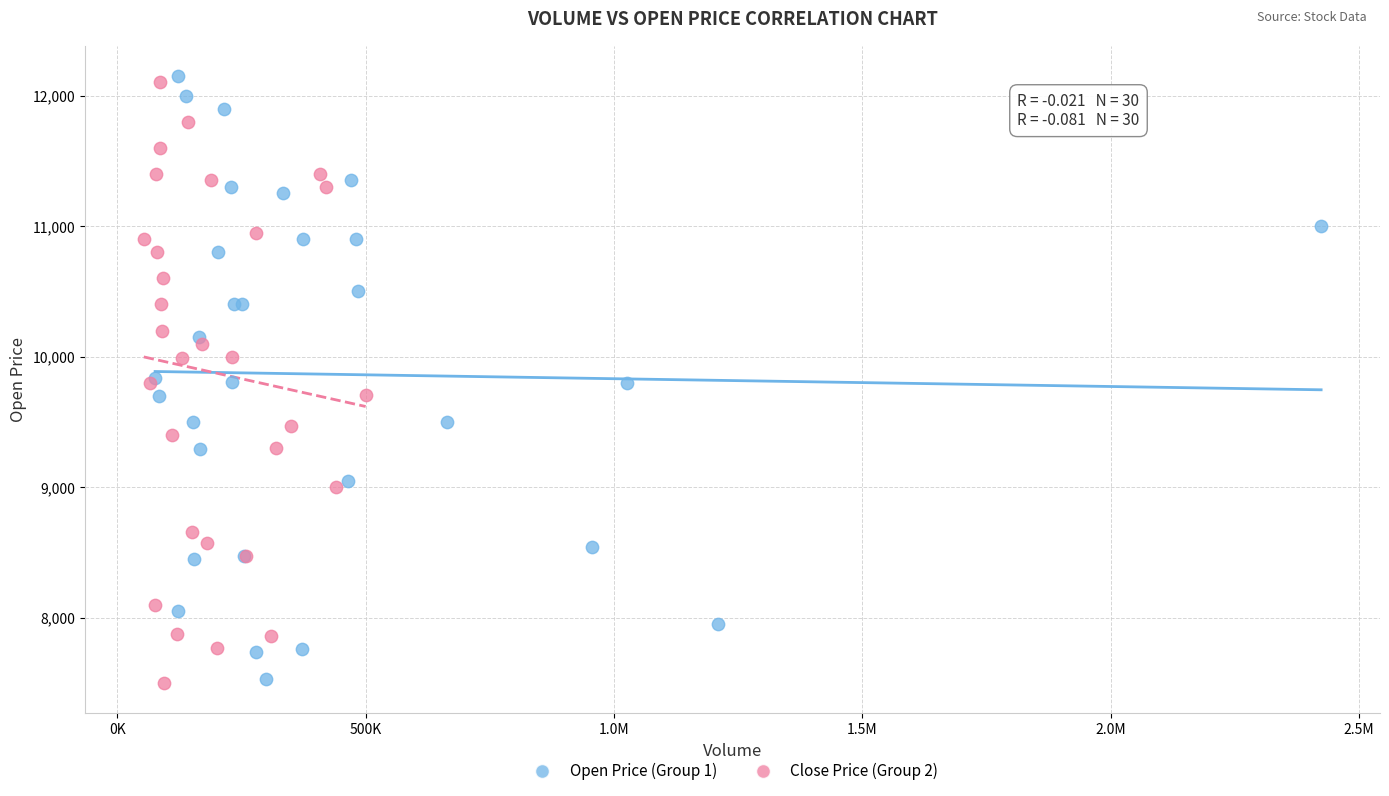

What are all the series names shown in the legend?

Open Price (Group 1), Close Price (Group 2)